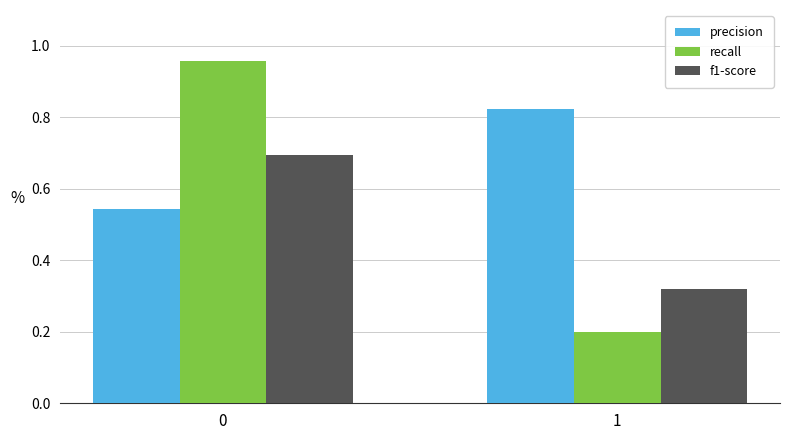

True or false: recall has a value of 0.1 at 1.

False